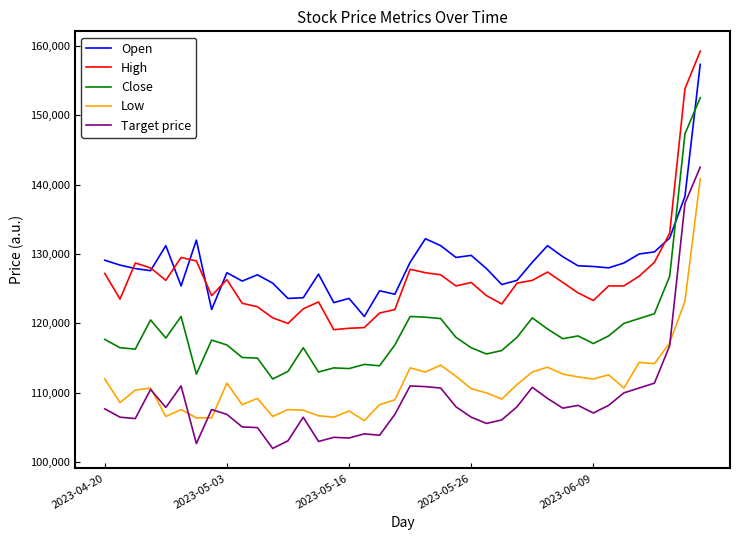

In Low, how many points are higher than both neighbors (excluding endpoints)?

11